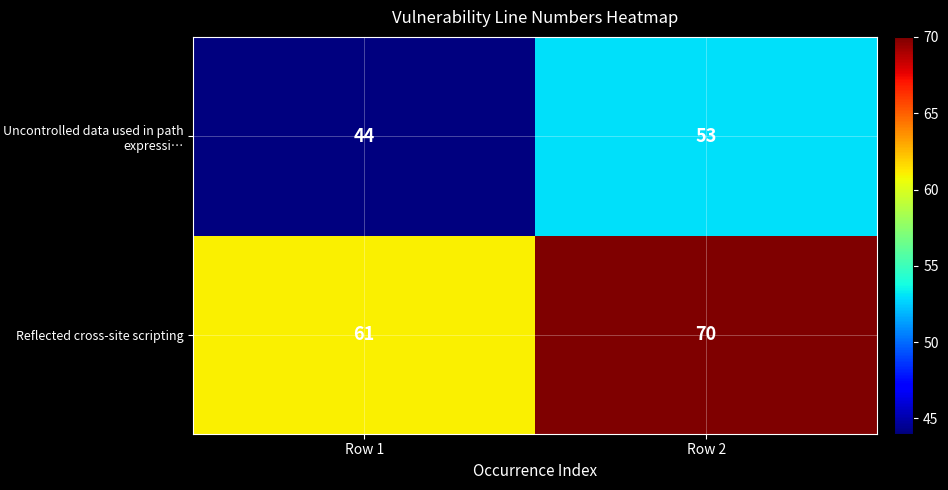

Where is Reflected cross-site scripting nearest to the value 65?

Row 1